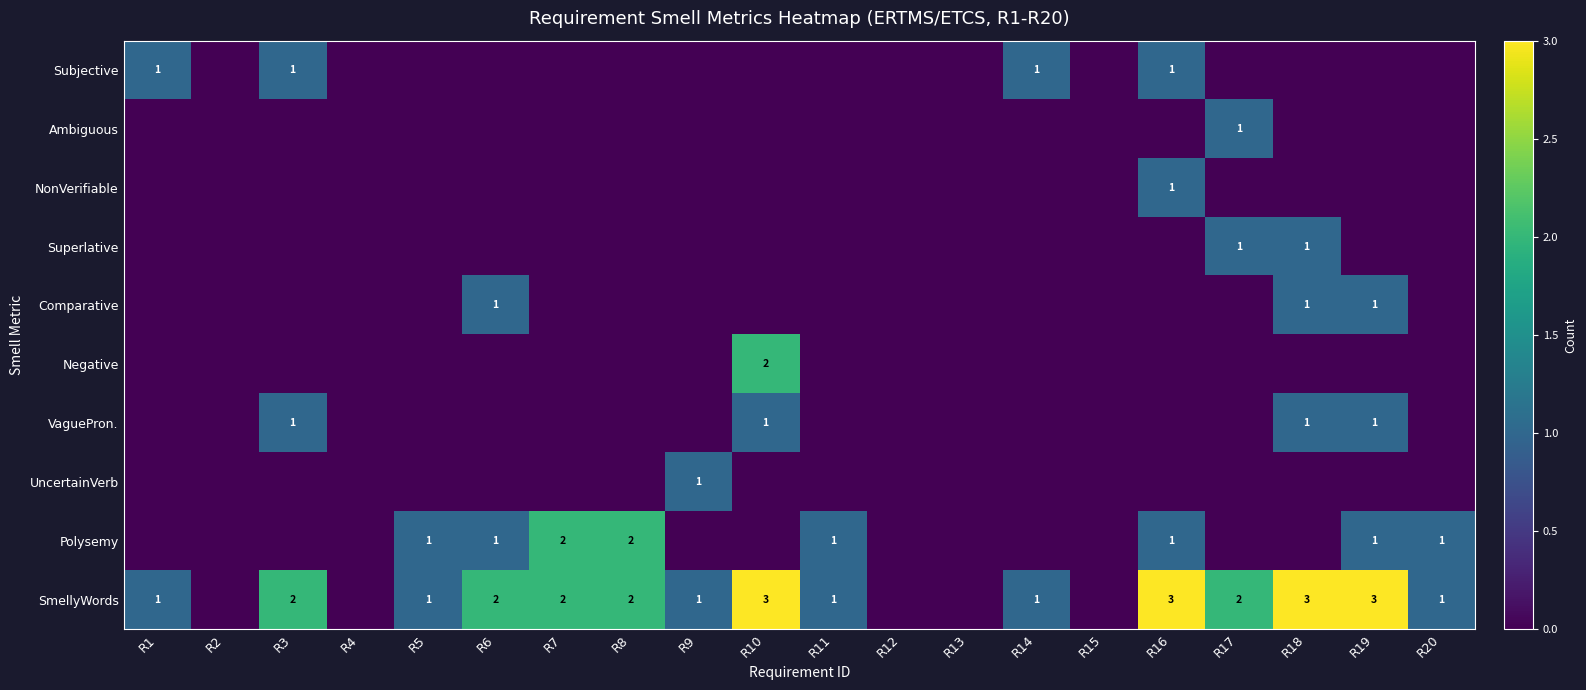

True or false: SmellyWords has a value of 1 at R11.

True